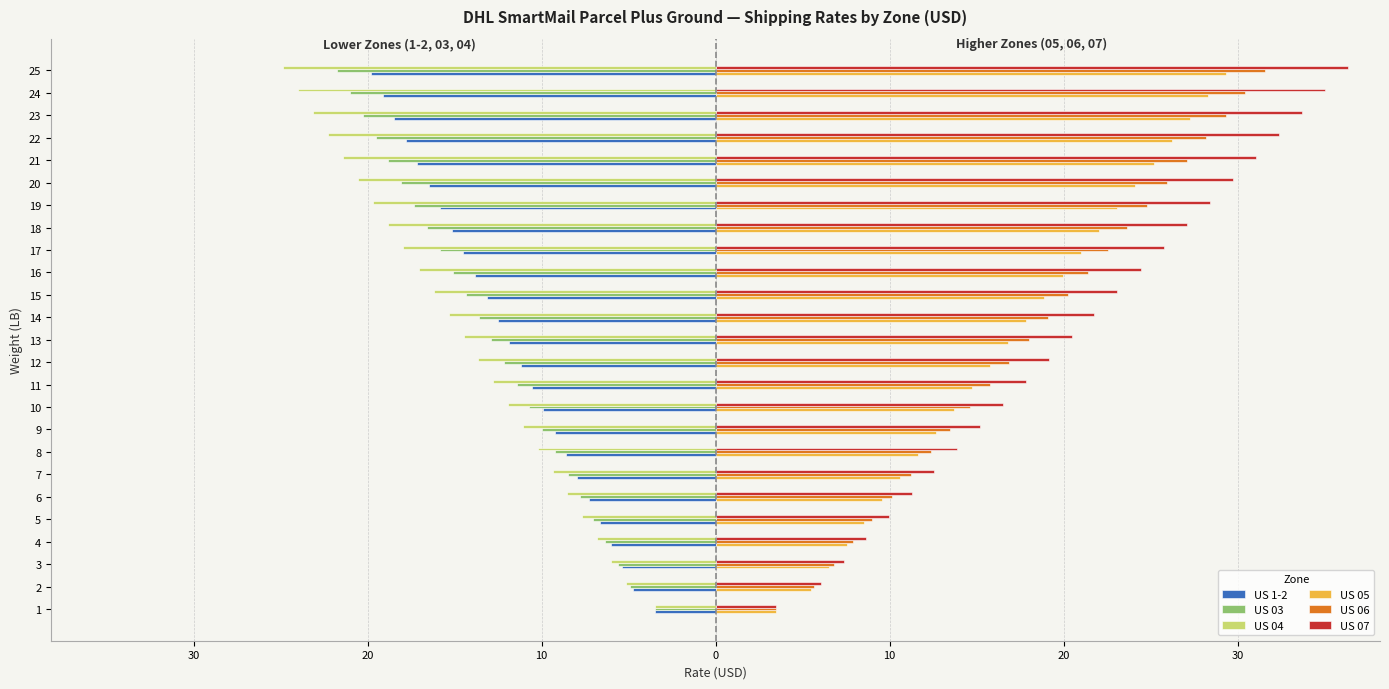

What are all the series names shown in the legend?

US 1-2, US 03, US 04, US 05, US 06, US 07